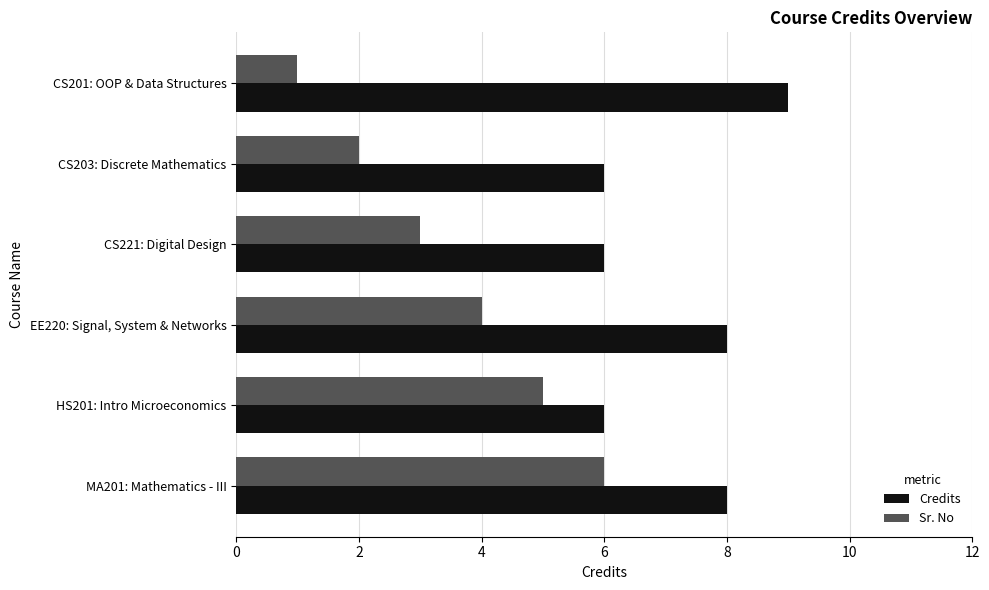

At which category is the sum across all series the highest?

MA201: Mathematics - III